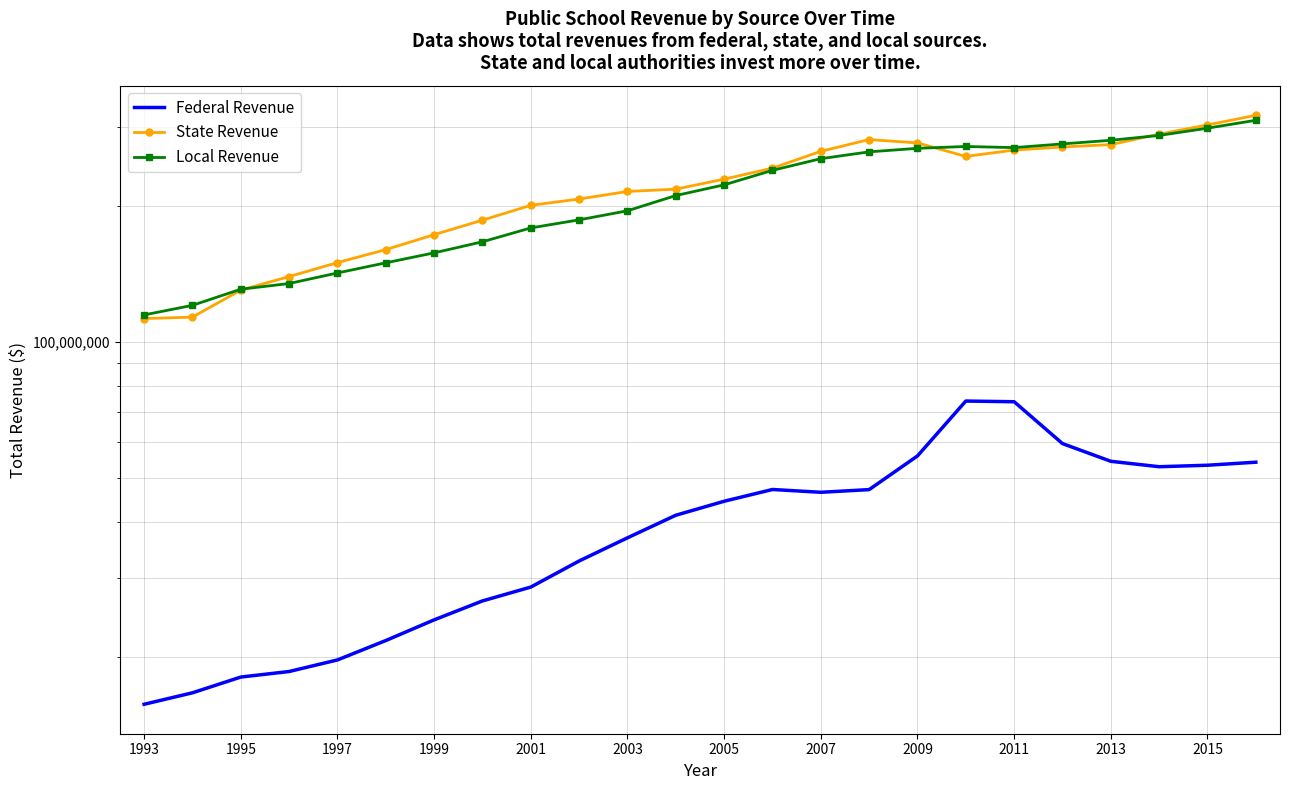

What is the average value of the Federal Revenue series?

40157117